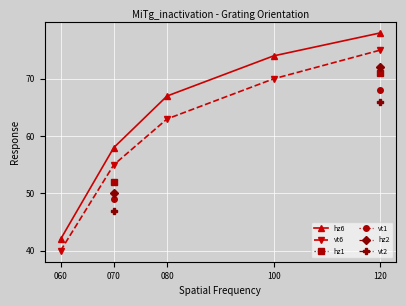

How many lines are shown in the chart?

6